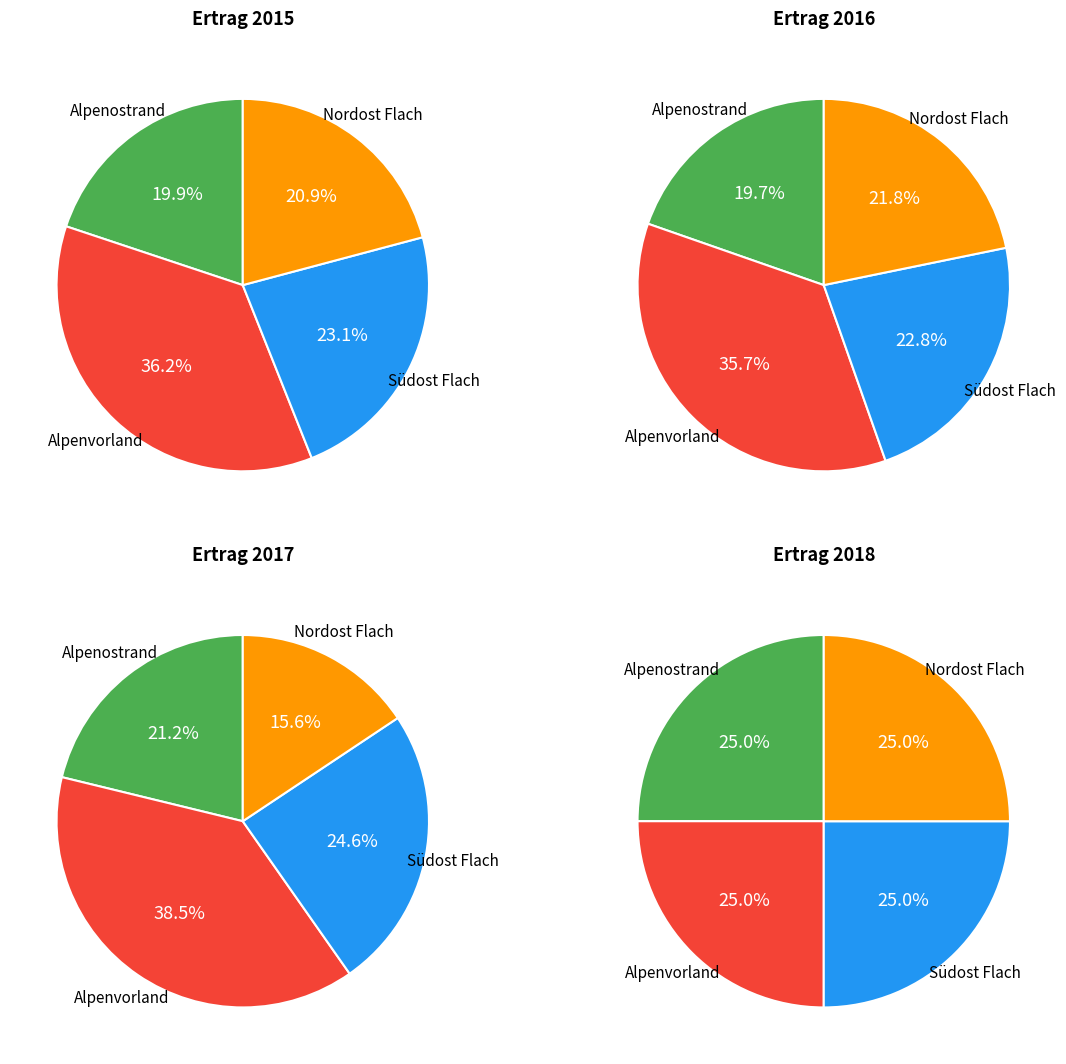

What is the ratio of the value at Nordost Flach to the value at Südost Flach?

0.9